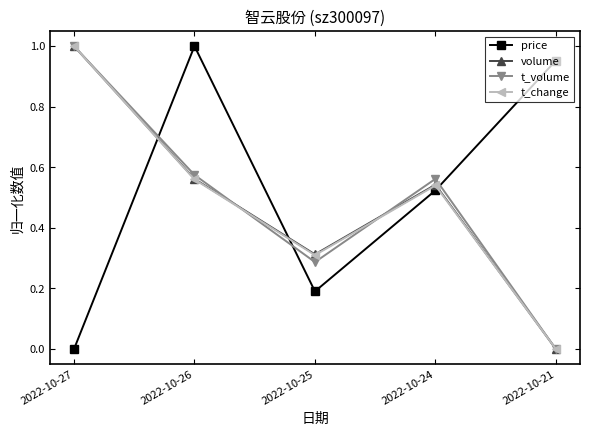

Is the value of t_change at 2022-10-26 greater than the value of t_volume at 2022-10-26?

No